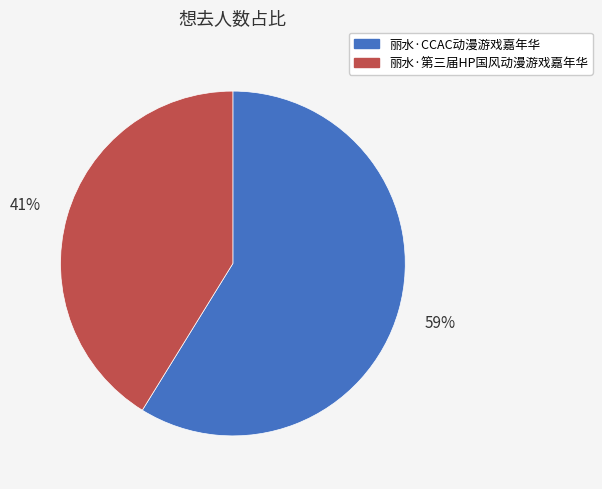

Rank the categories by value from lowest to highest.

丽水·第三届HP国风动漫游戏嘉年华, 丽水·CCAC动漫游戏嘉年华